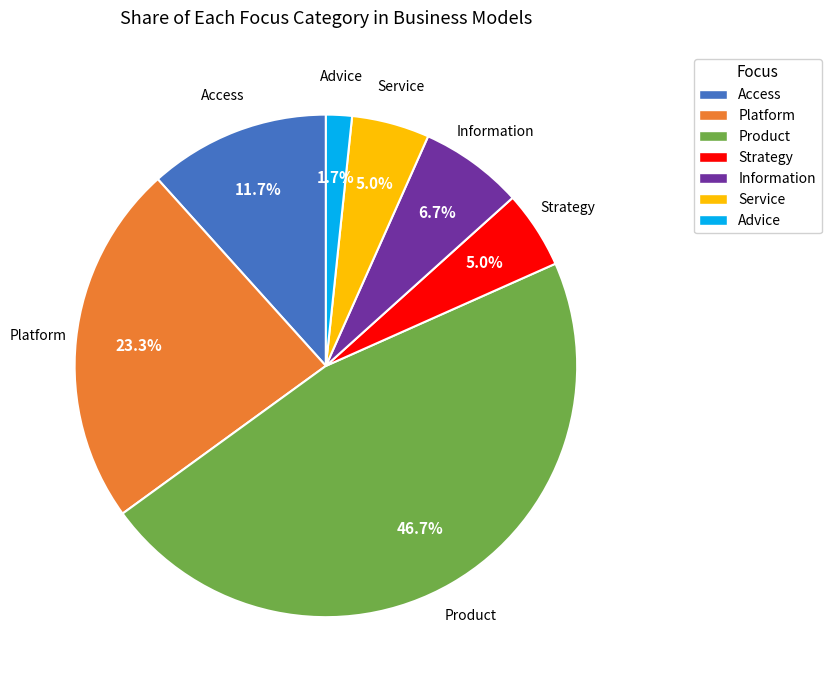

Does Access represent more than half of the total?

No